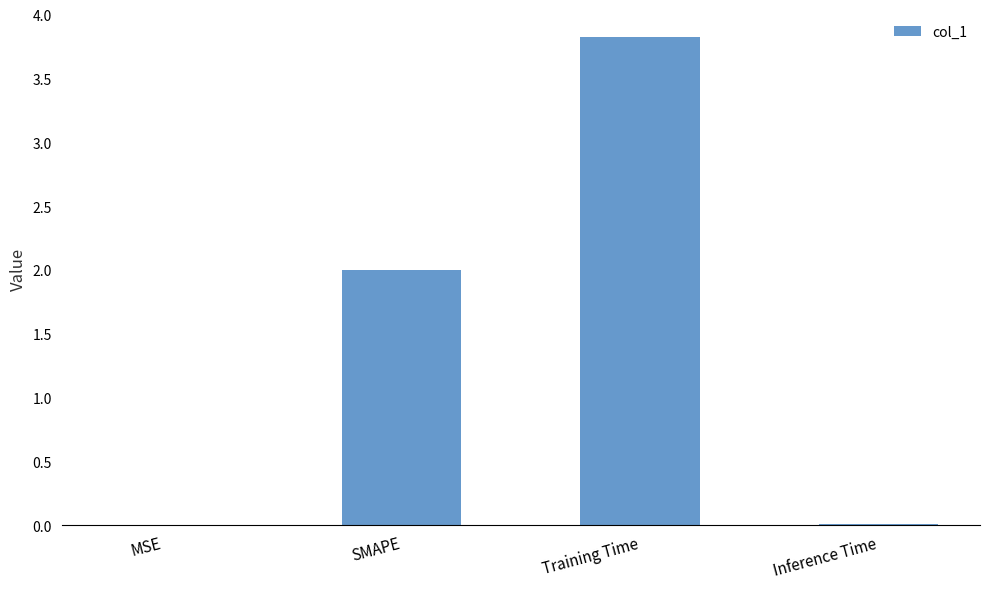

What is the change in value from SMAPE to Training Time?

+1.8